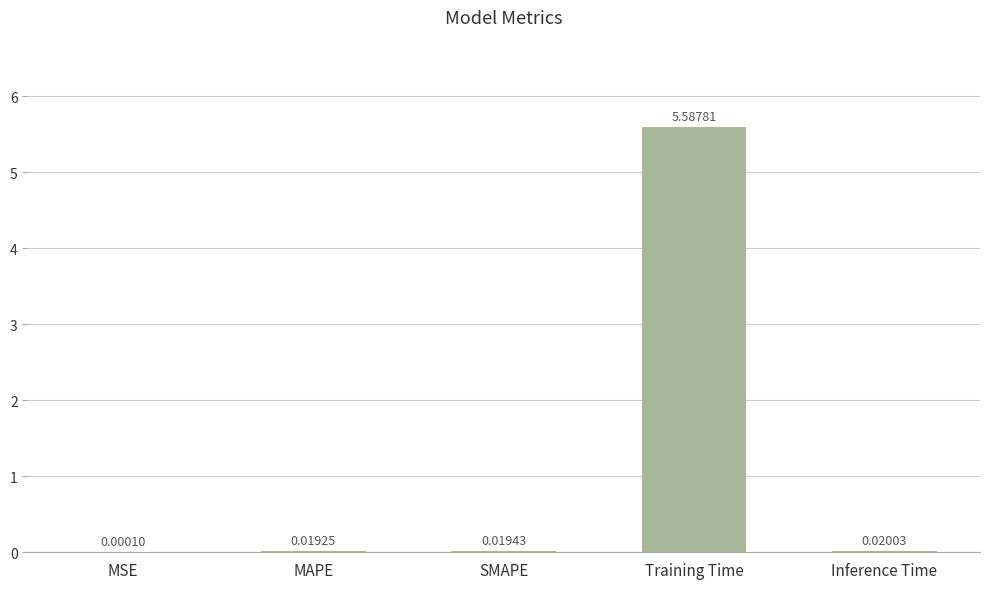

How many series are shown in this chart?

1